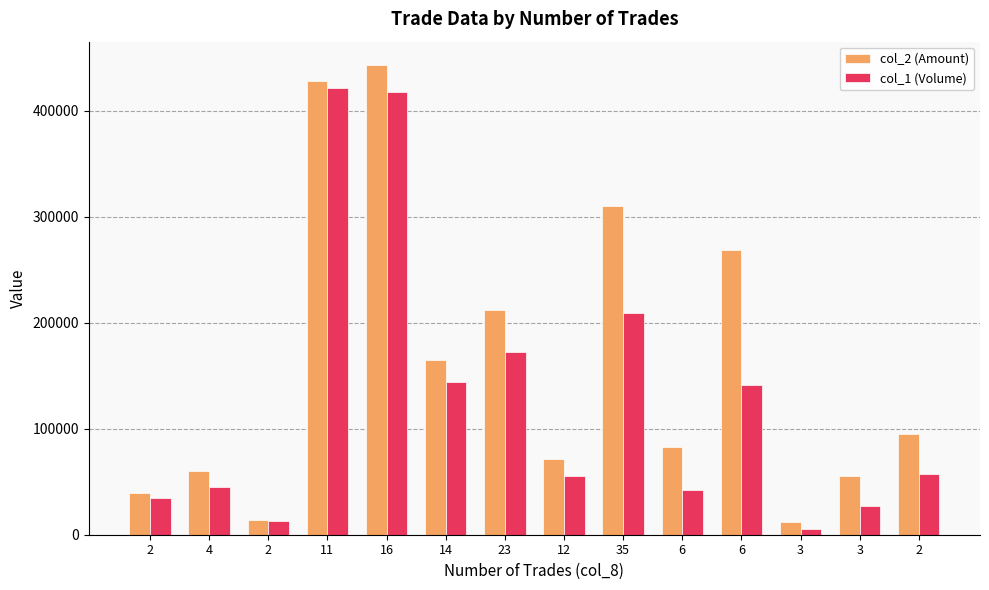

How many bars are there in each group?

2